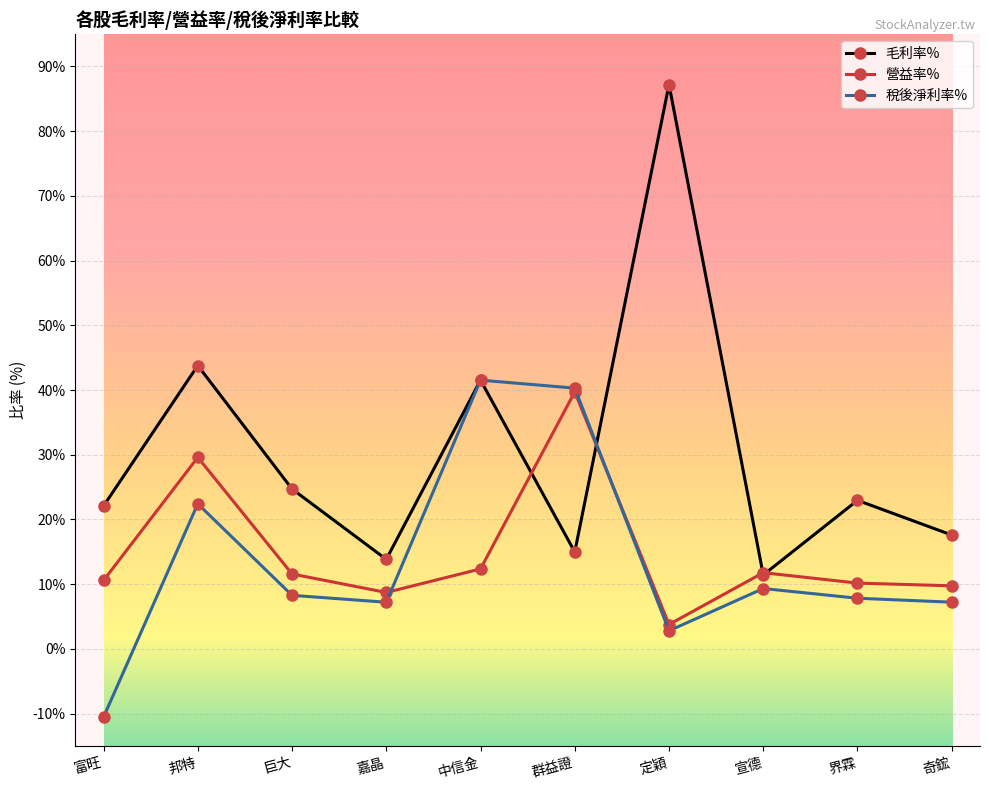

What is the total value across all series at 嘉晶?

29.8